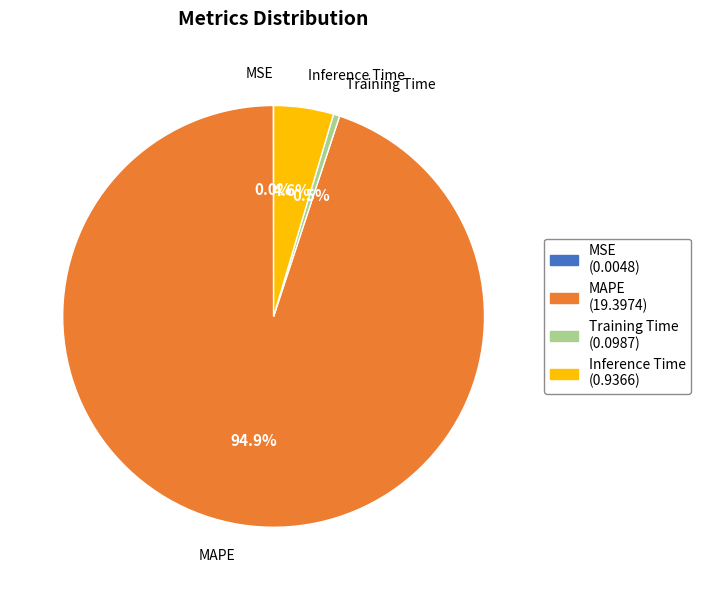

What is the majority slice?

MAPE